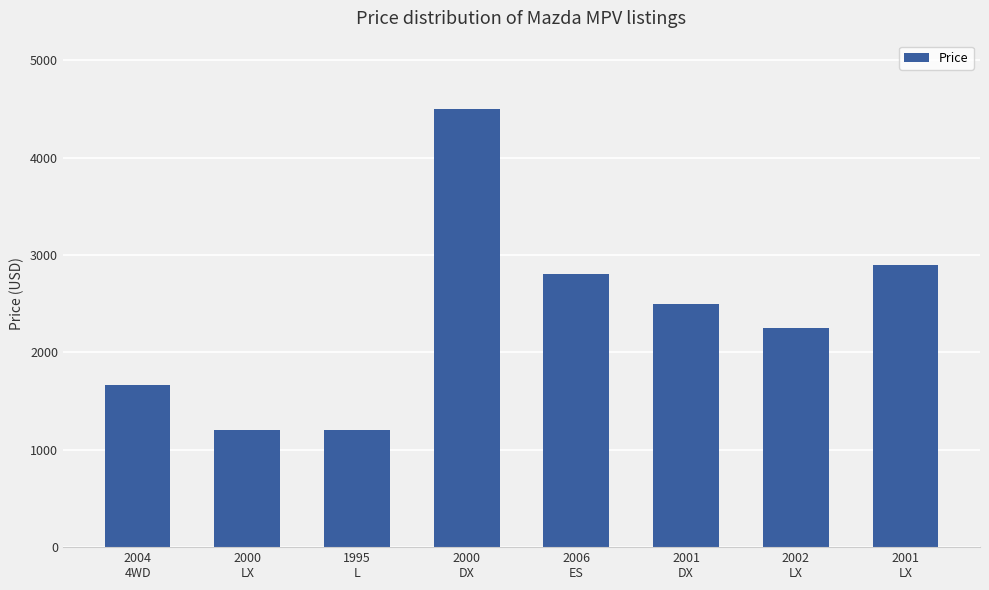

Reading left to right, extract all data points from this chart.

1660	1200	1200	4500	2800	2500	2250	2900